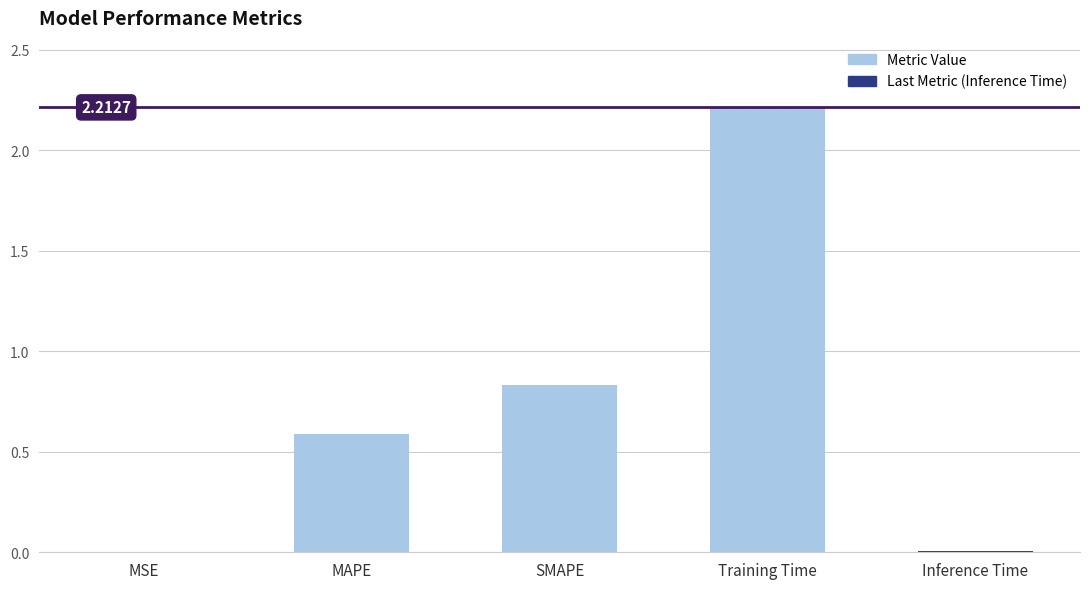

What is the ratio of the value at MAPE to the value at Training Time?

0.3